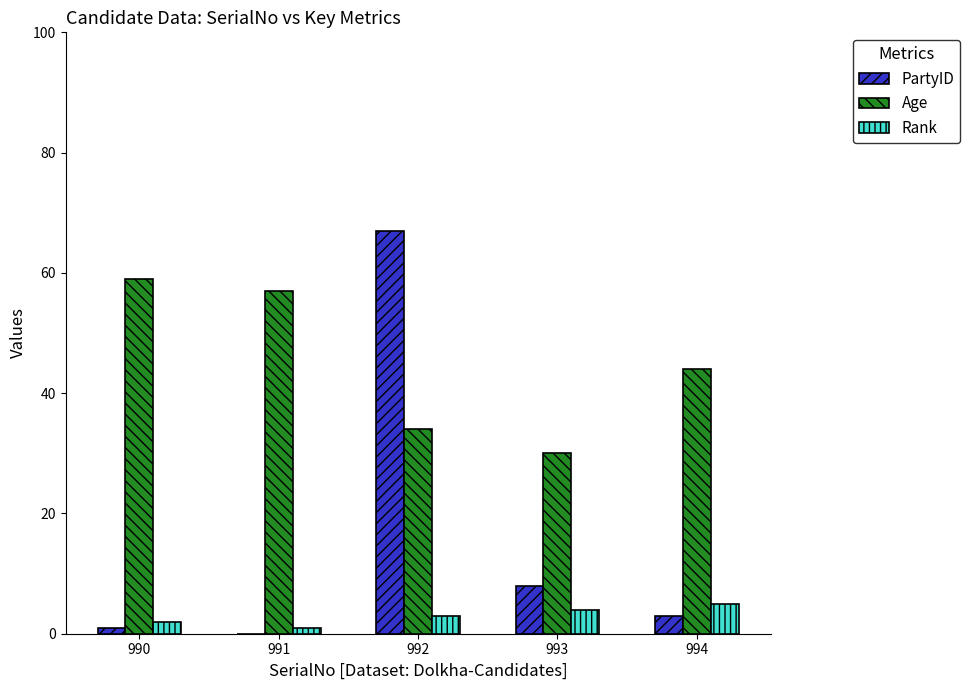

At which category is the sum across all series the highest?

992